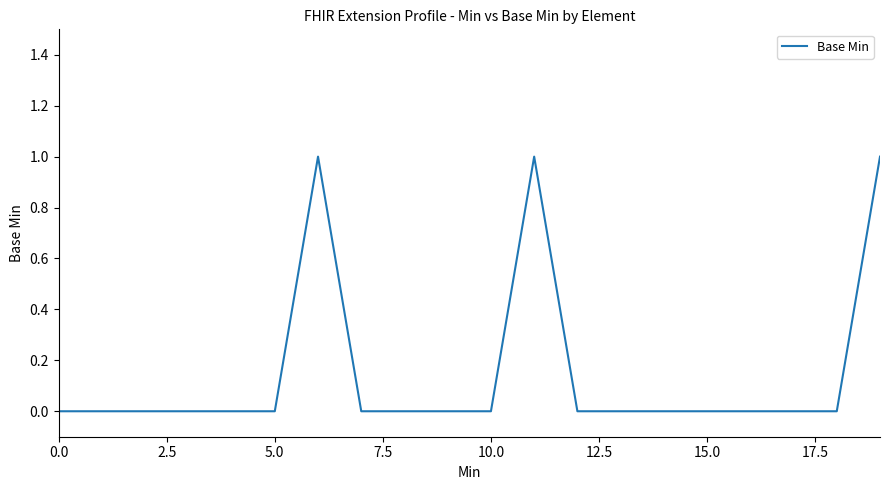

How many lines are shown in the chart?

1